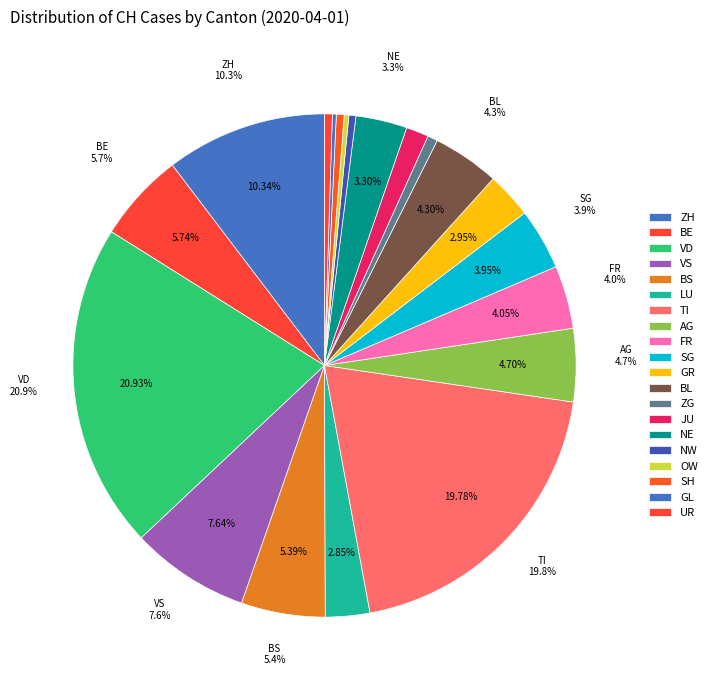

The 2020-03-22 slice represents 14% of the pie. True or false?

False